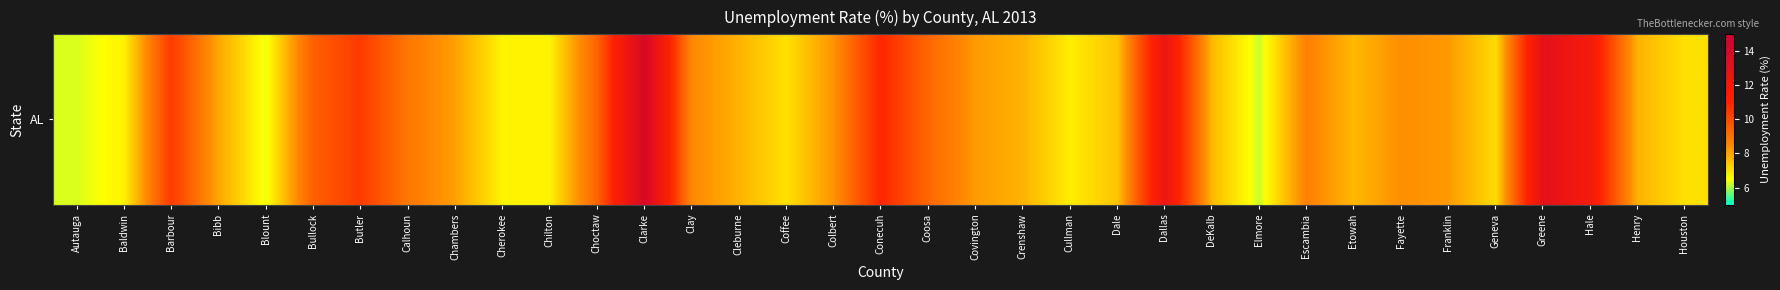

What is the minimum value shown in the chart?

6.2